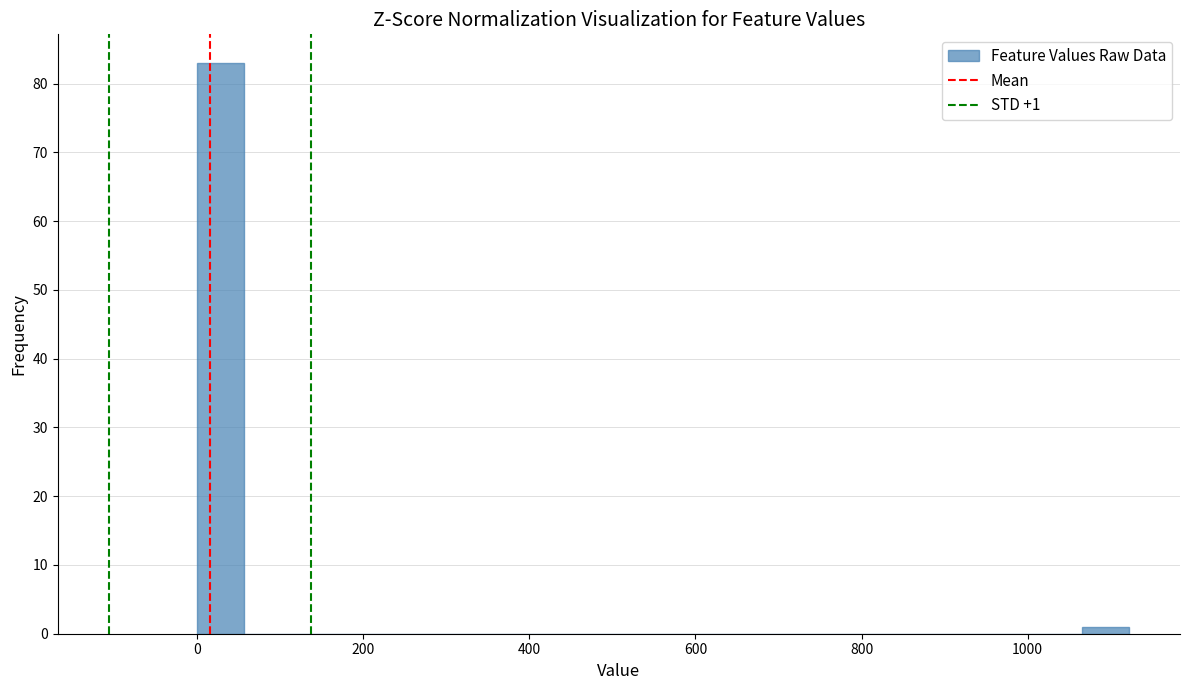

Read against the x-axis, roughly where is the centre of the tallest bar?

20